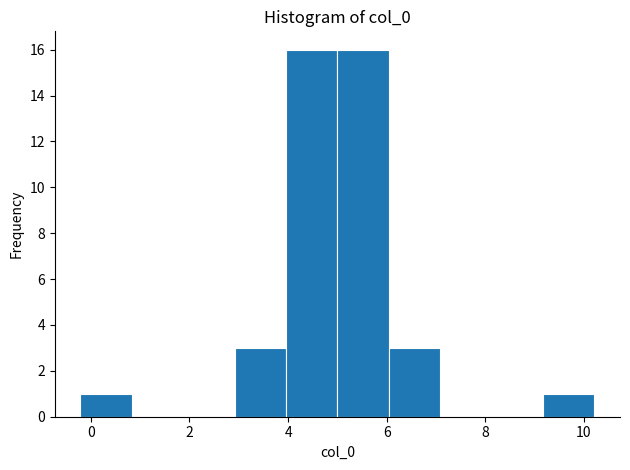

How tall is the bar that spans 6.0 to 7.0 on the x-axis? Neither the bar edges nor the heights are printed on the chart, so give them approximately, as read against the axes.

3